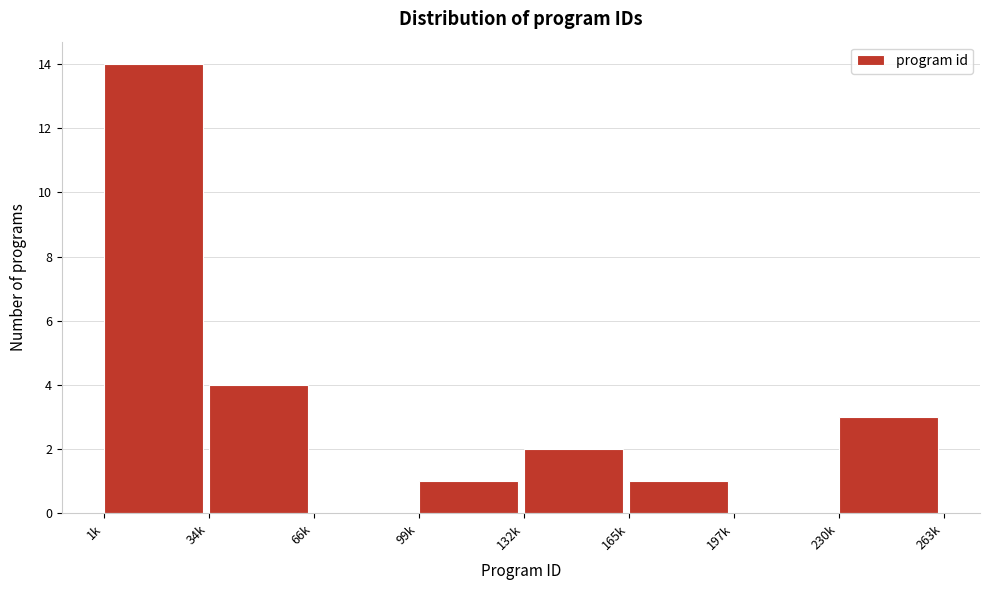

Reading left to right, extract all data points from this chart.

1k=14	34k=4	66k=0	99k=1	132k=2	165k=1	197k=0	230k=3